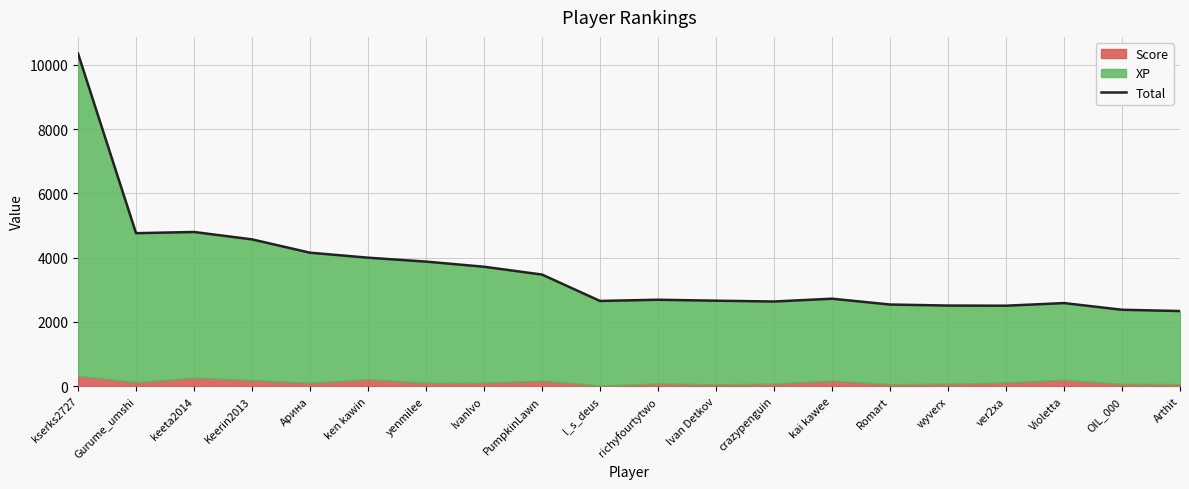

Which category has the highest value across all series?

kserks2727